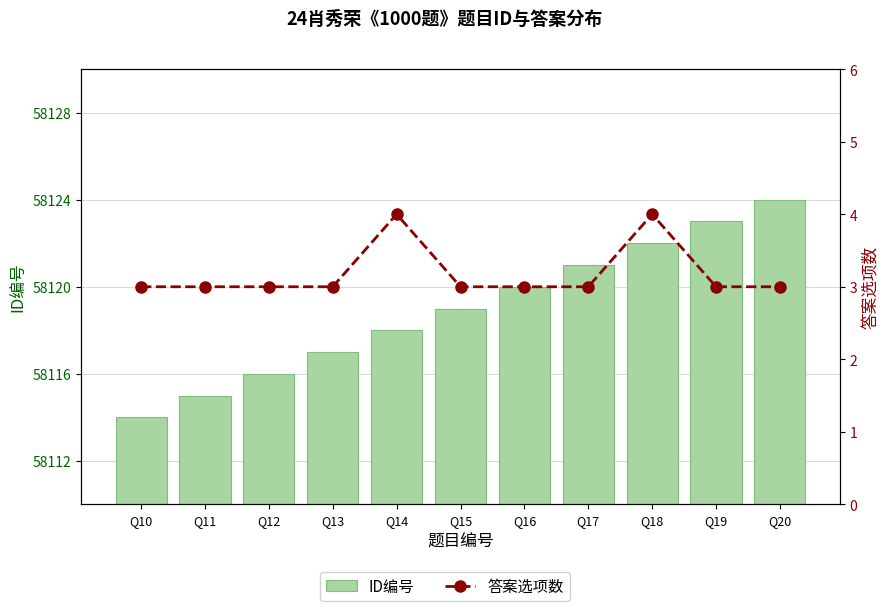

Between Q18 and Q20, which is larger?

Q20